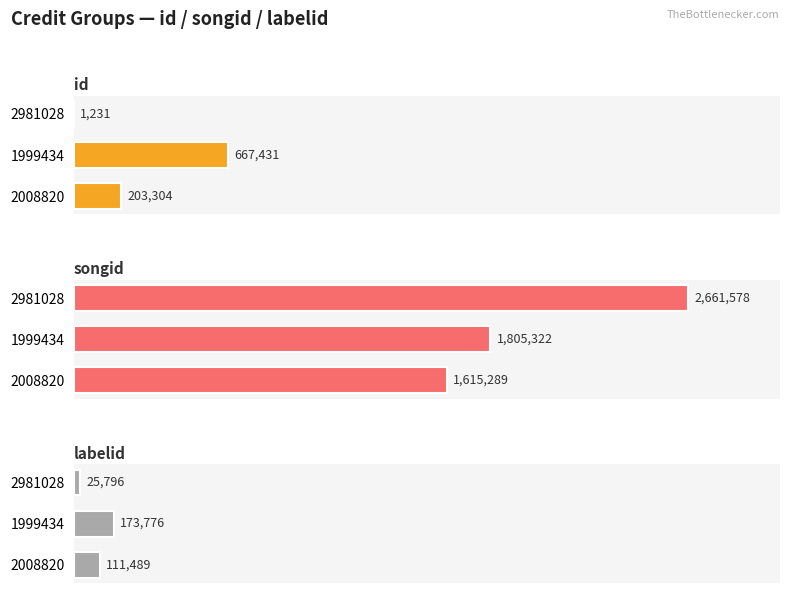

List the labels in order of songid value, largest first.

2981028, 1999434, 2008820